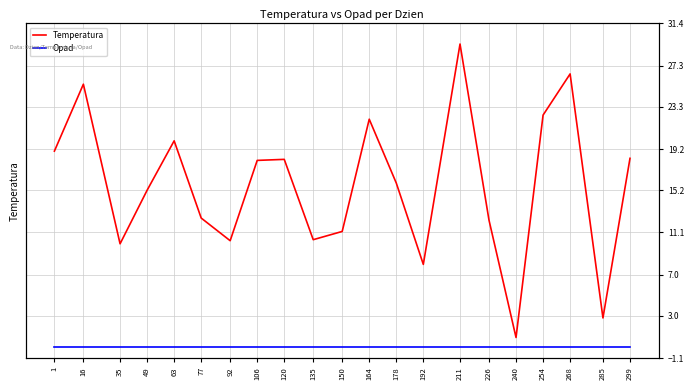

Reading left to right, extract all data points from this chart.

Temperatura: 19.0	25.5	10.0	15.2	20.0	12.5	10.3	18.1	18.2	10.4	11.2	22.1	15.9	8.0	29.4	12.3	0.9	22.5	26.5	2.8	18.3
Opad: 0.0	0.0	0.0	0.0	0.0	0.0	0.0	0.0	0.0	0.0	0.0	0.0	0.0	0.0	0.0	0.0	0.0	0.0	0.0	0.0	0.0